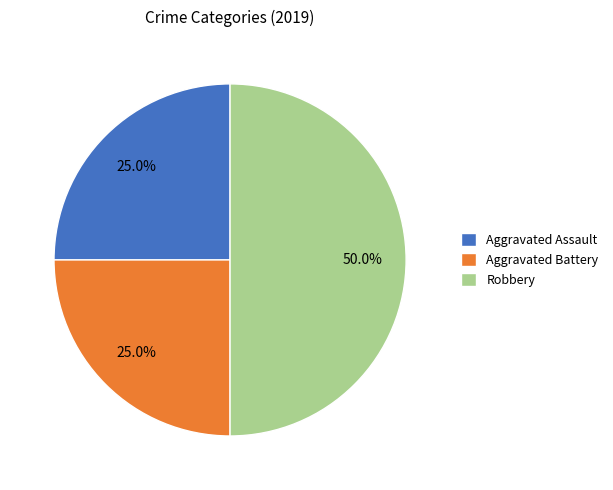

Does Aggravated Assault account for over 50% of the chart?

No